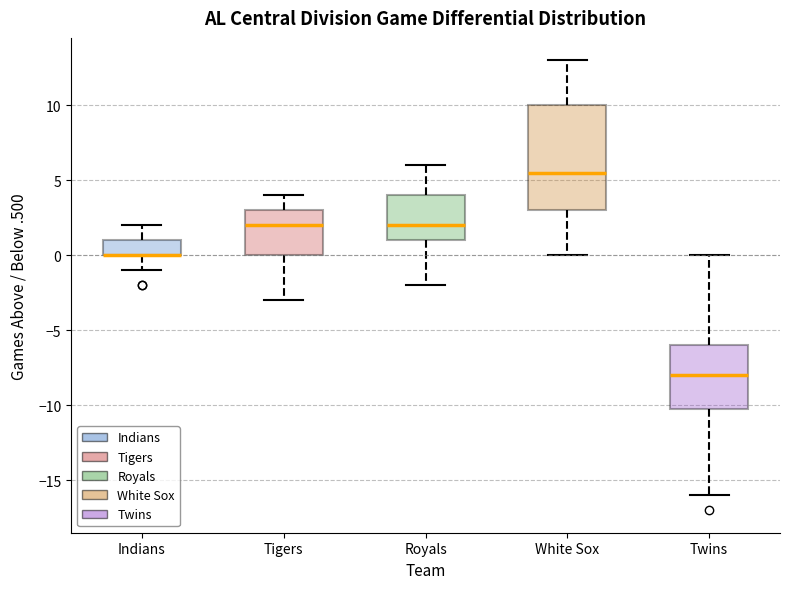

Which box is the tallest, from its lower edge to its upper edge?

White Sox